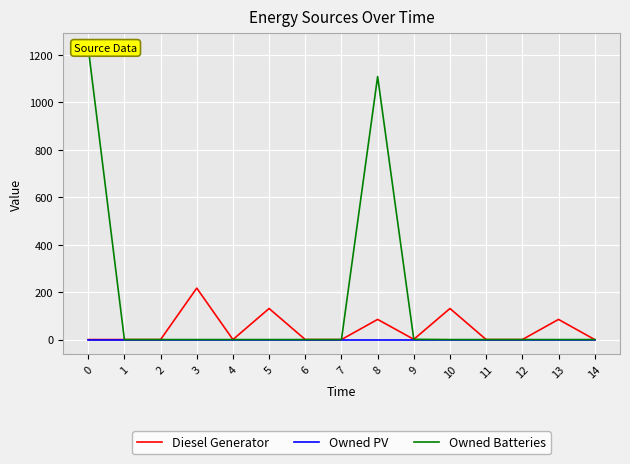

What is the total value across all series at 13?

85